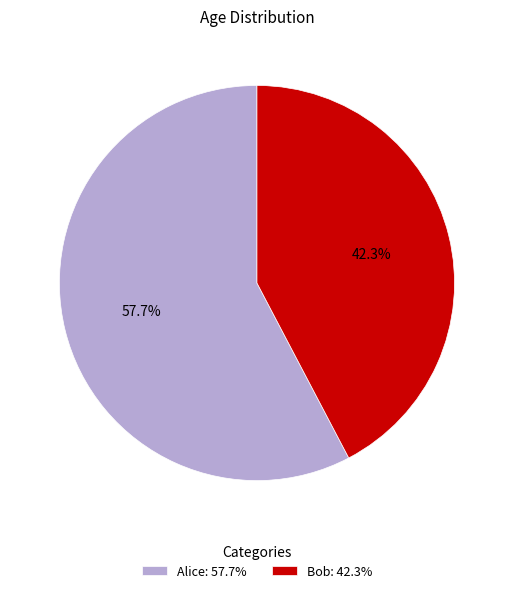

Does Bob account for over 50% of the chart?

No